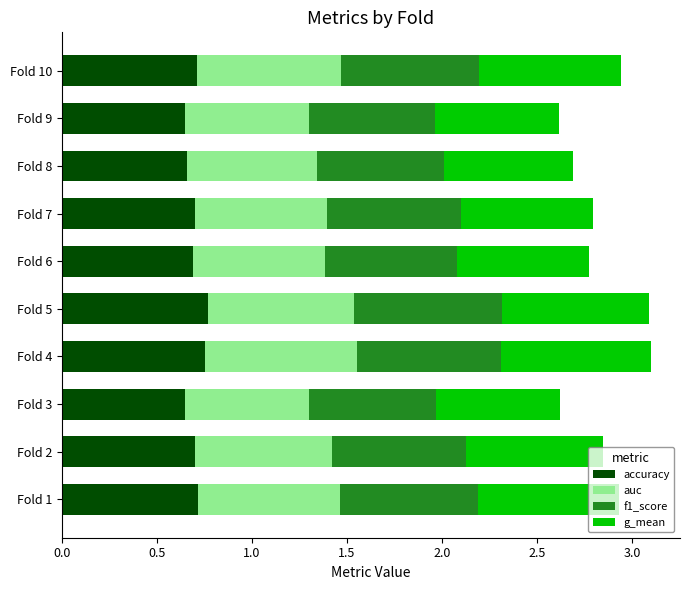

What is the total value across all series at Fold 7?

2.8